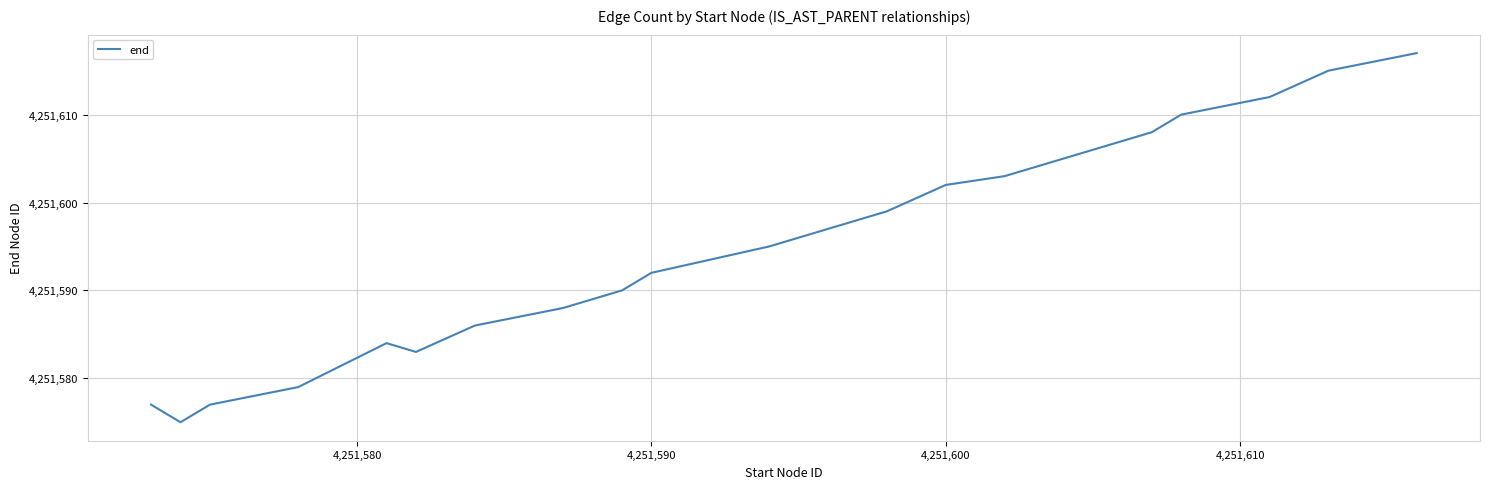

What is the difference between the maximum and minimum values?

42